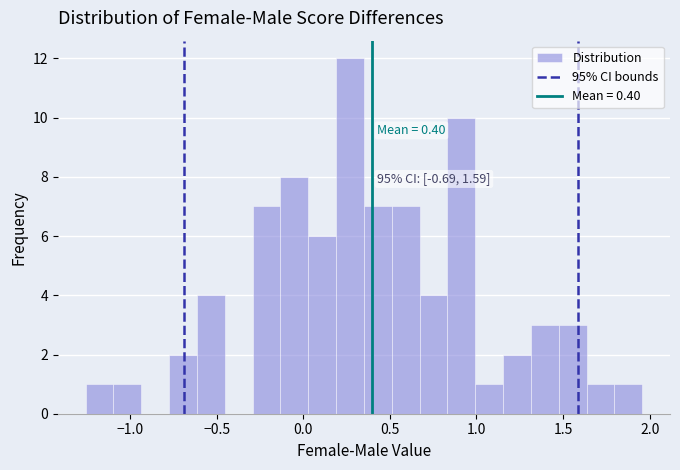

Around what value on the x-axis is the tallest bar? Give the approximate position of its centre, as read against the axis.

0.25